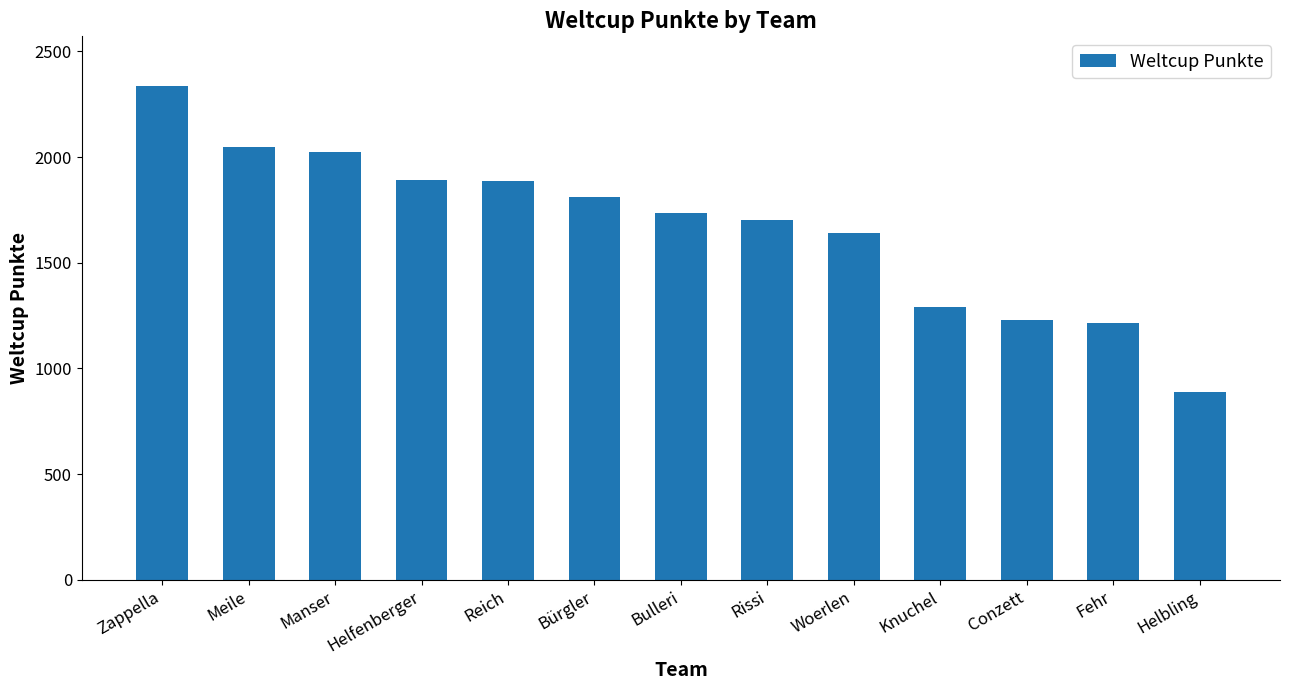

What is the minimum value shown in the chart?

890